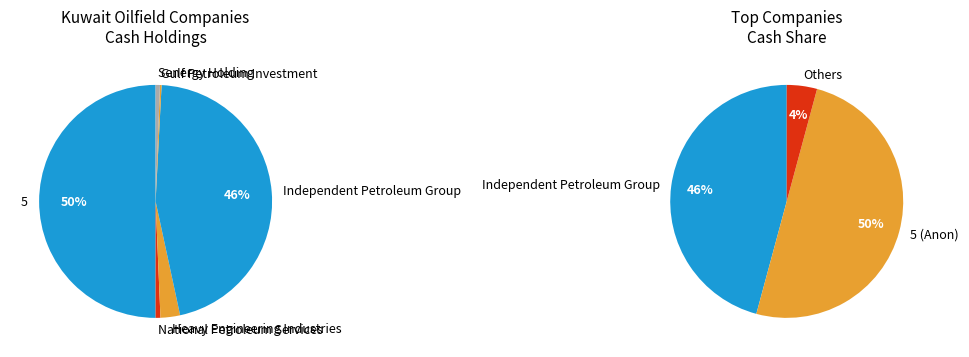

To the nearest percent, what percentage of the pie is 5?

50%